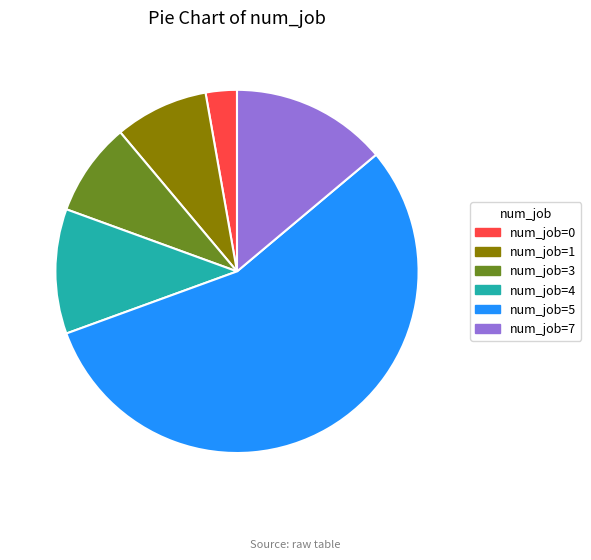

Does num_job=3 represent more than half of the total?

No